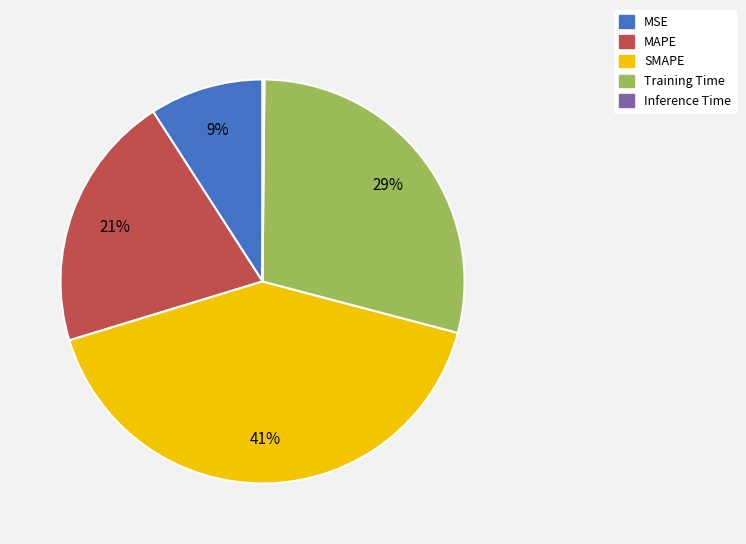

Between SMAPE and MSE, which is larger?

SMAPE